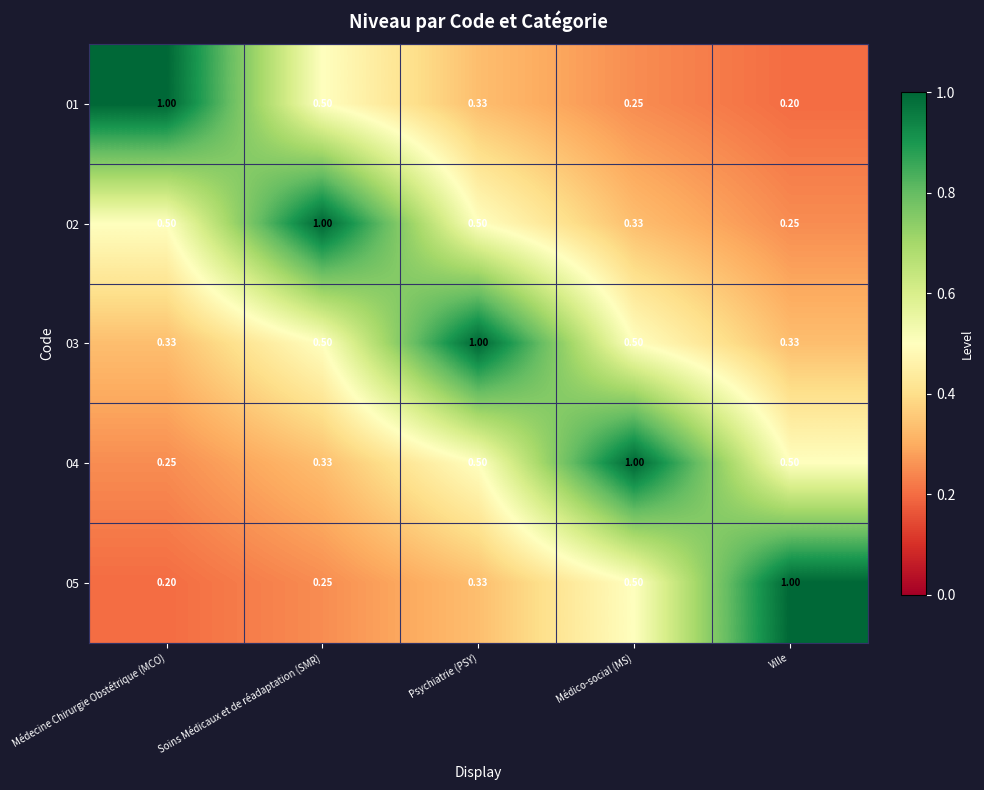

What is the maximum value shown in the chart?

1.0